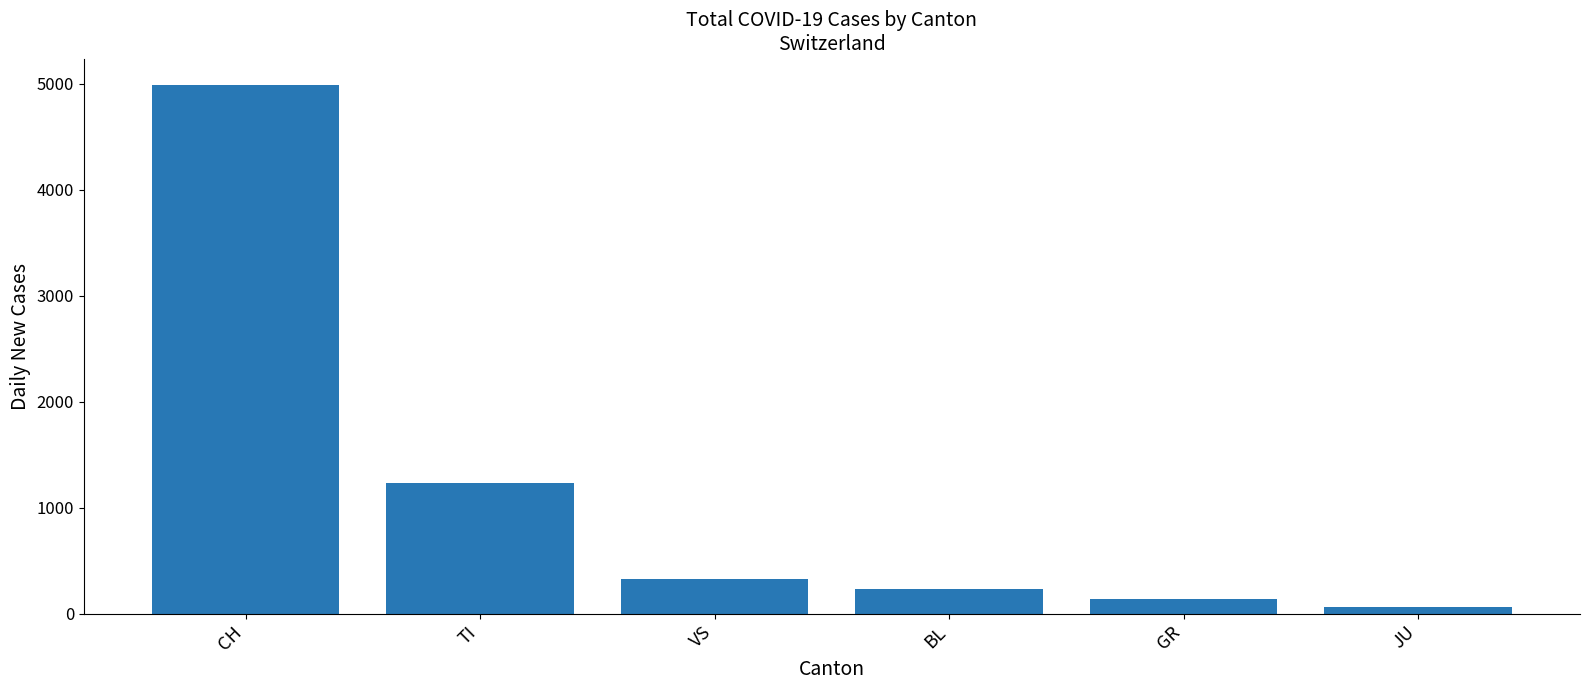

At which label does the data first exceed 330?

CH